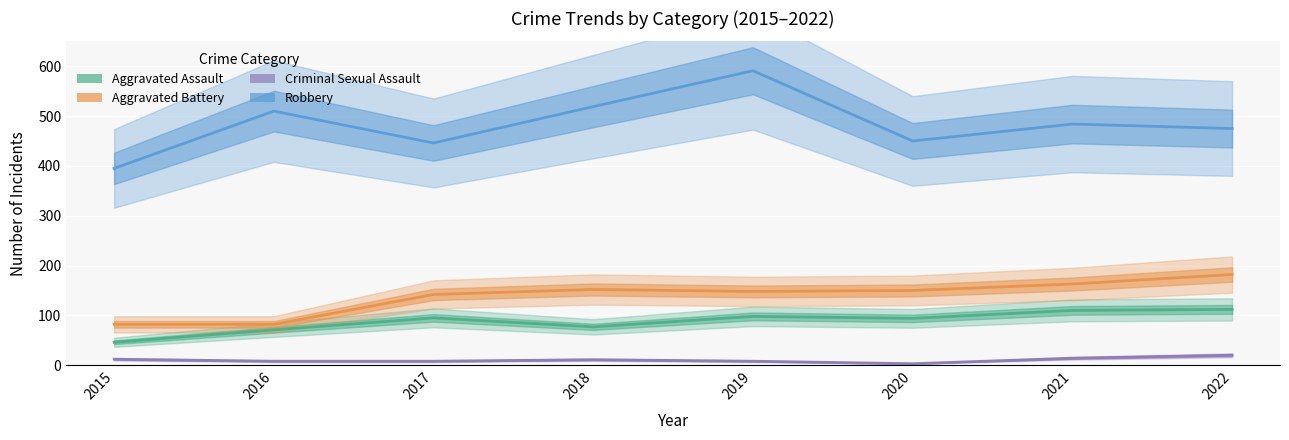

Which category has the lowest value in the Aggravated Assault series?

2015